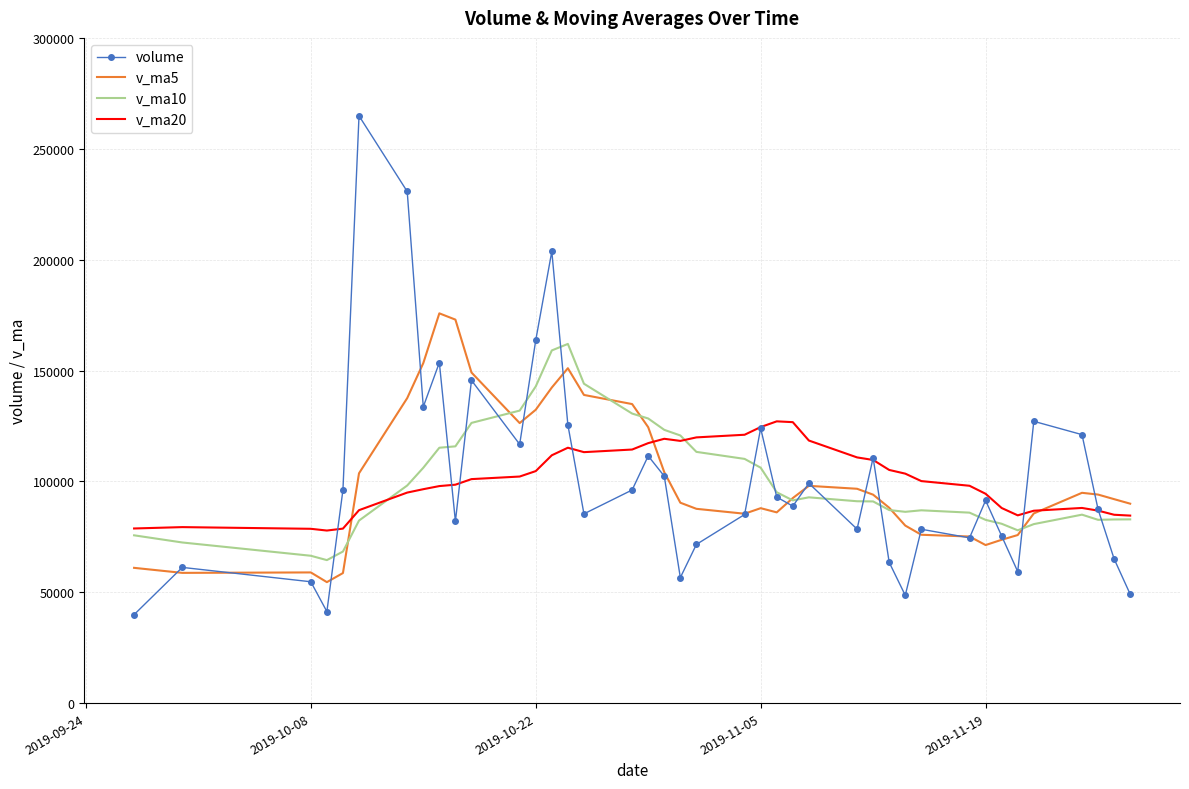

Which series has the largest range (max minus min)?

volume